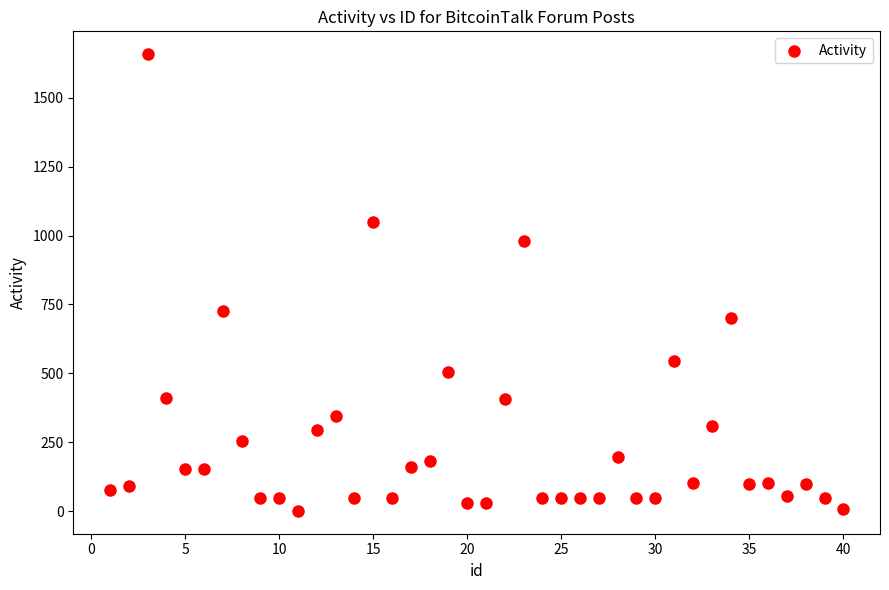

What is the range of X values (max minus min)?

39